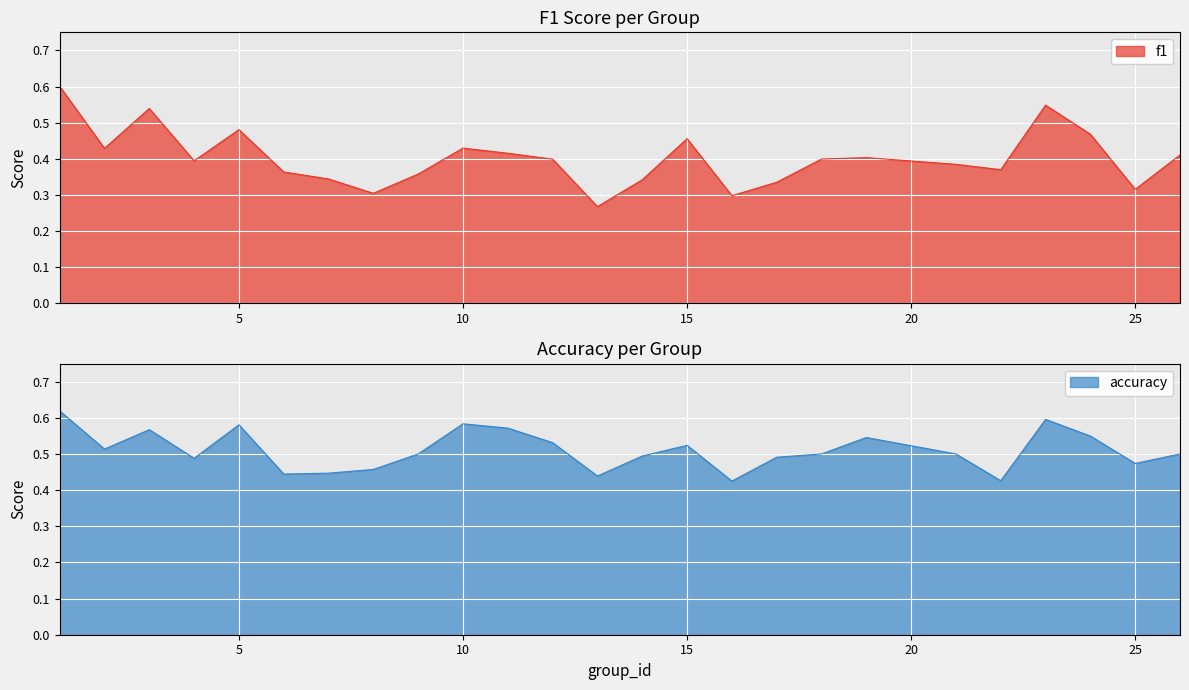

True or false: accuracy has a value of 0.3 at 1.

False